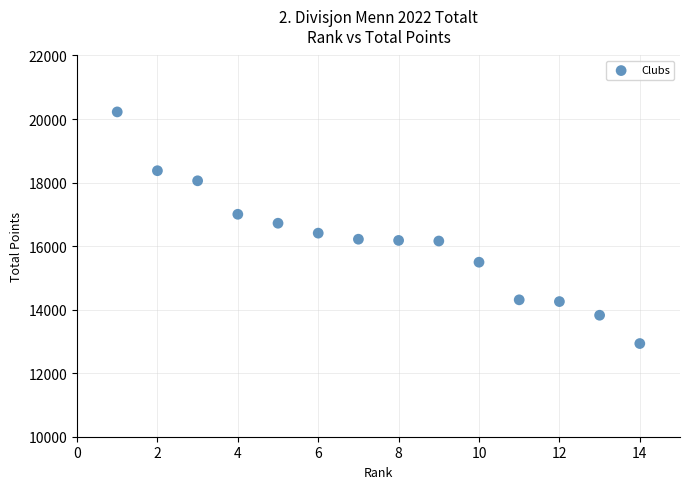

What is the range of X values (max minus min)?

13